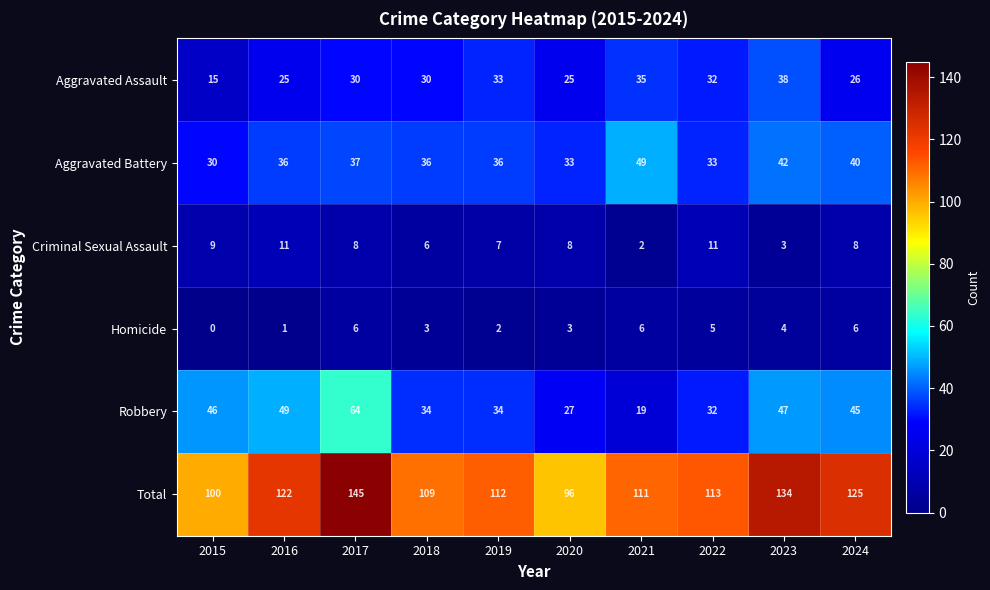

At which category does the chart reach its peak across all series?

2017